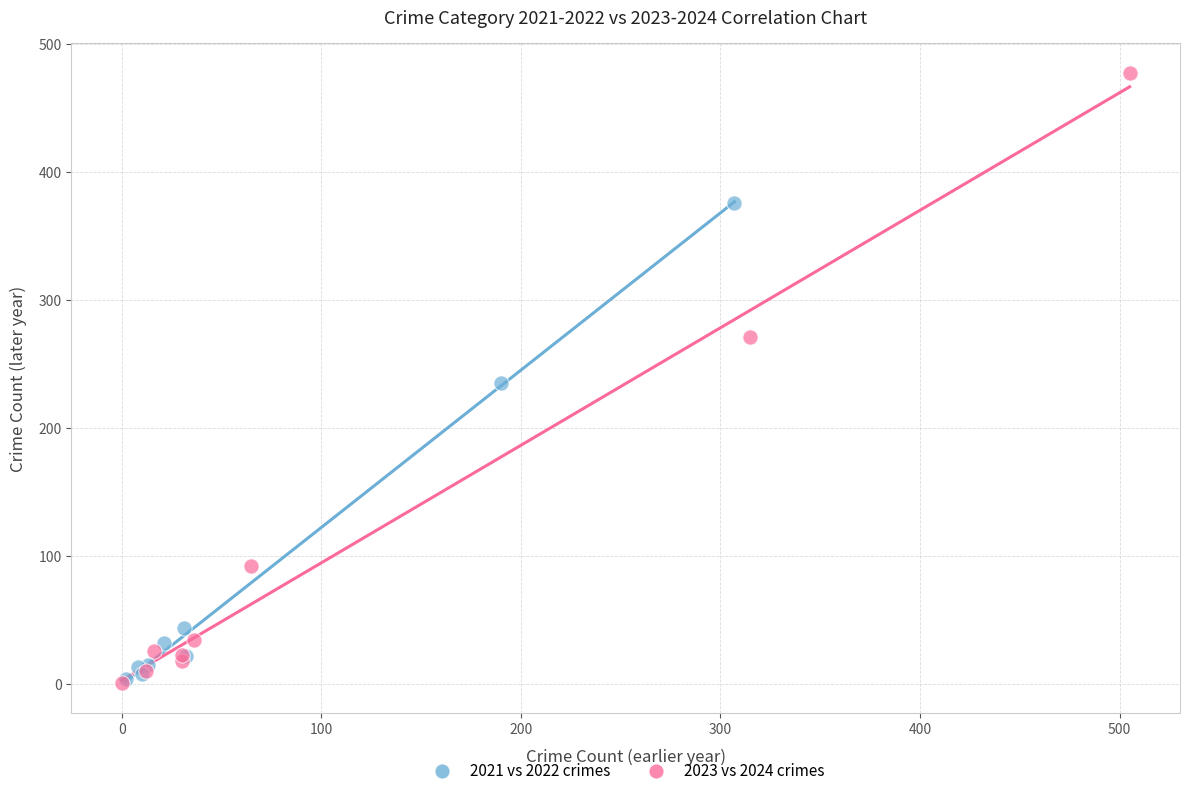

Which series reaches the maximum Y coordinate?

2023 vs 2024 crimes